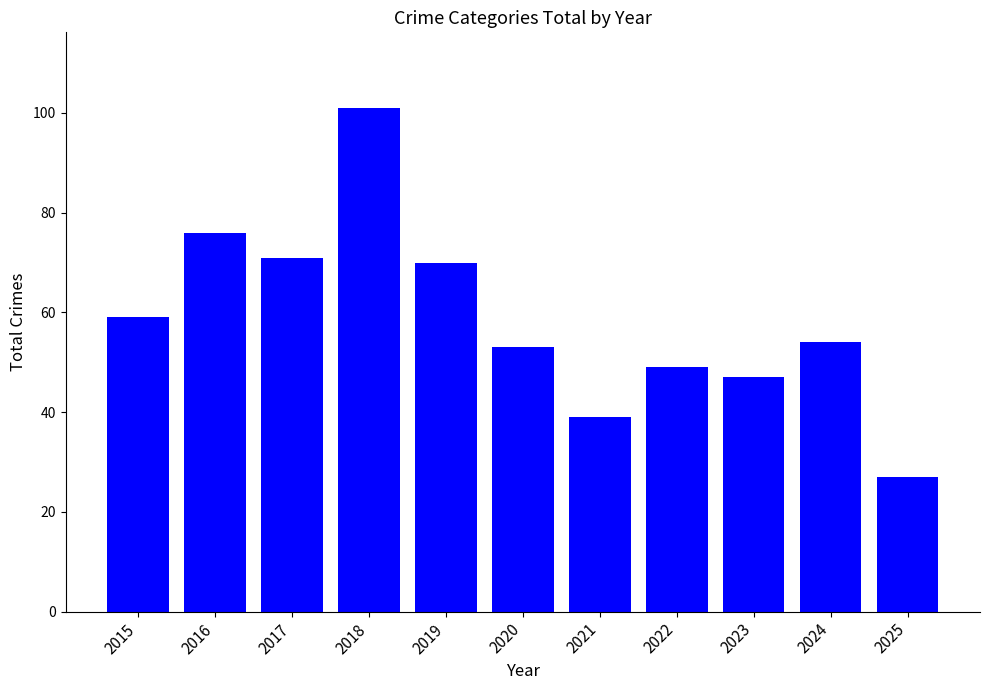

What is the value of the 4th bar from the left?

101